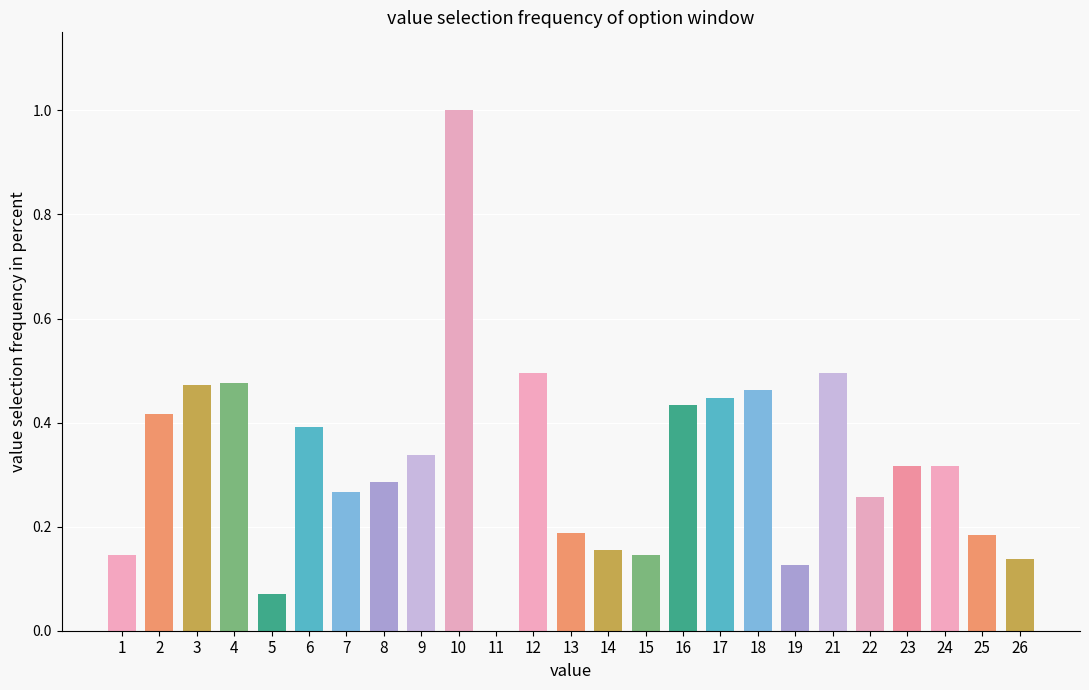

What is the sum of all values?

8.0